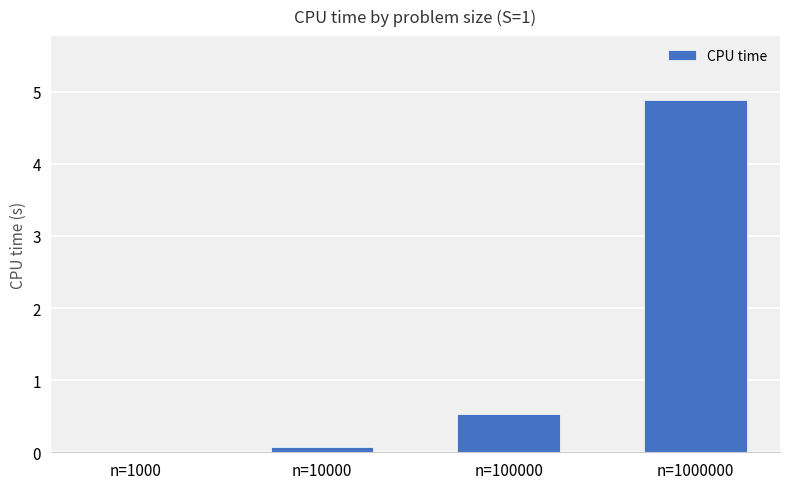

What is the greatest value displayed?

4.9